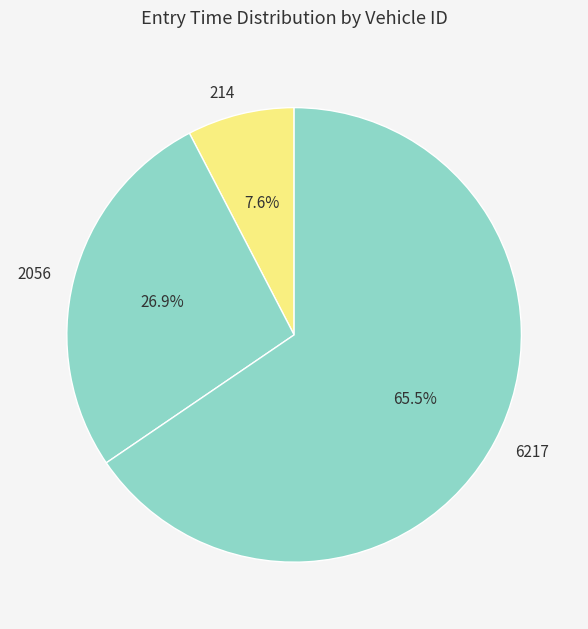

Approximately how many times larger is the value at 214 compared to 6217?

0.1